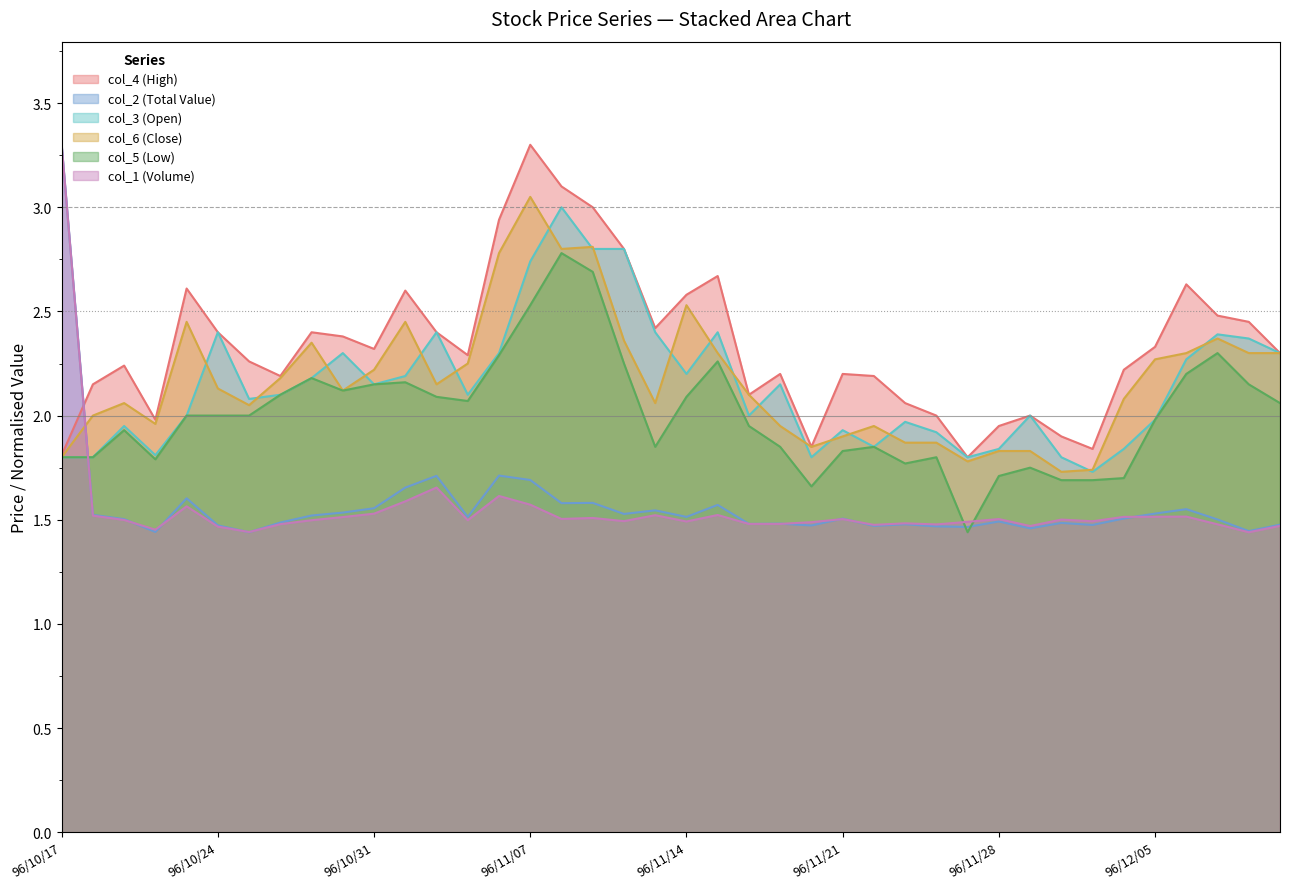

True or false: col_4 (High) and col_3 (Open) intersect in this chart.

False